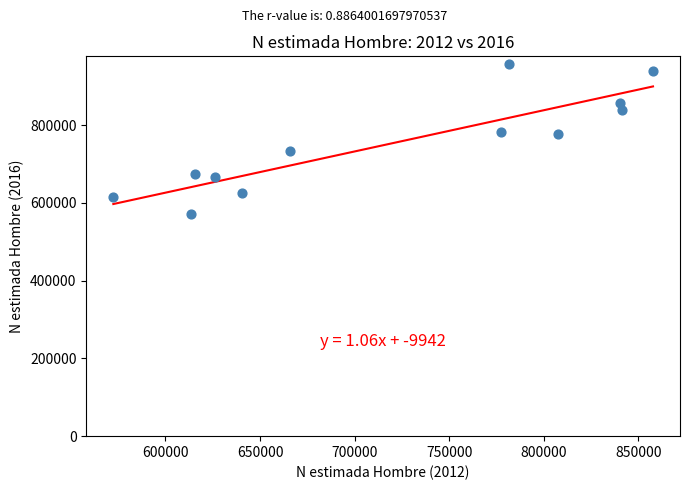

What is the average Y value?

753446